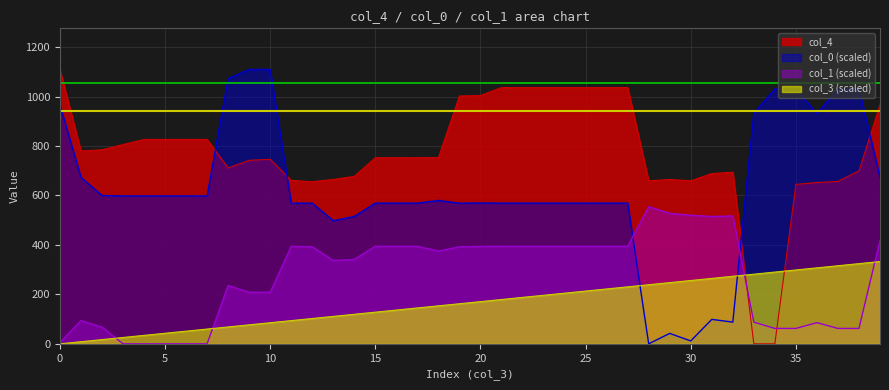

Which series has the largest total across all categories?

col_4